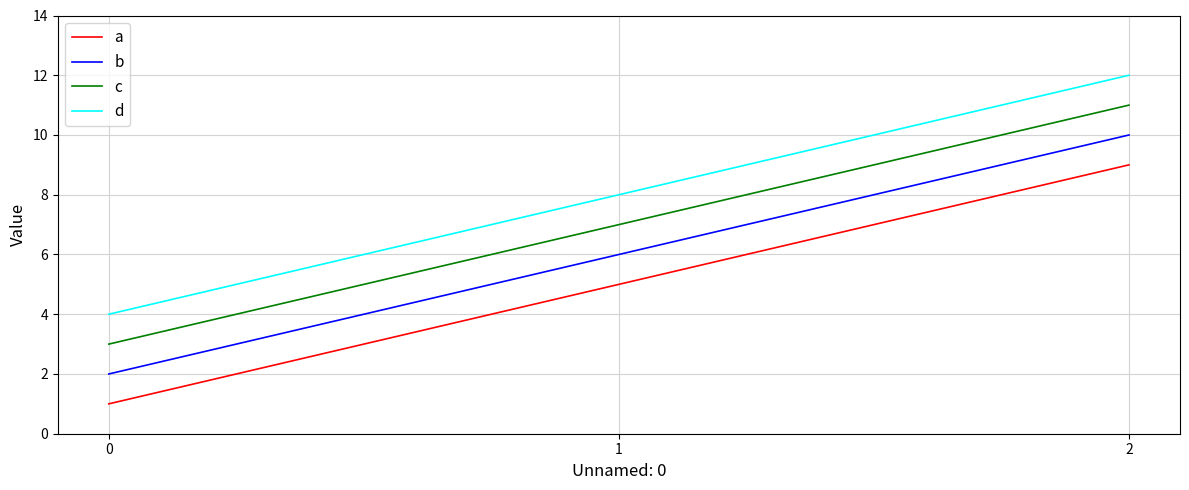

Is it true that d equals 4 at 0?

True